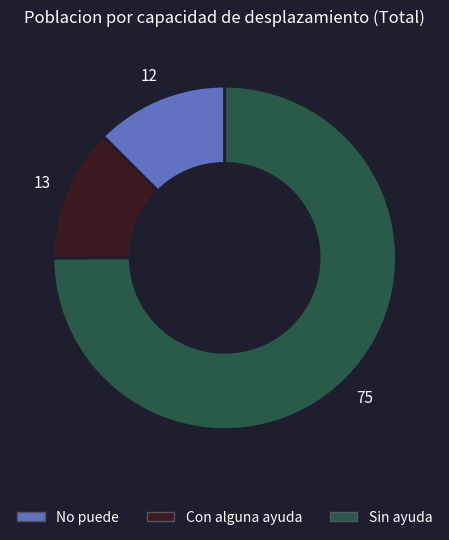

Is there any slice that represents more than half of the pie?

Yes